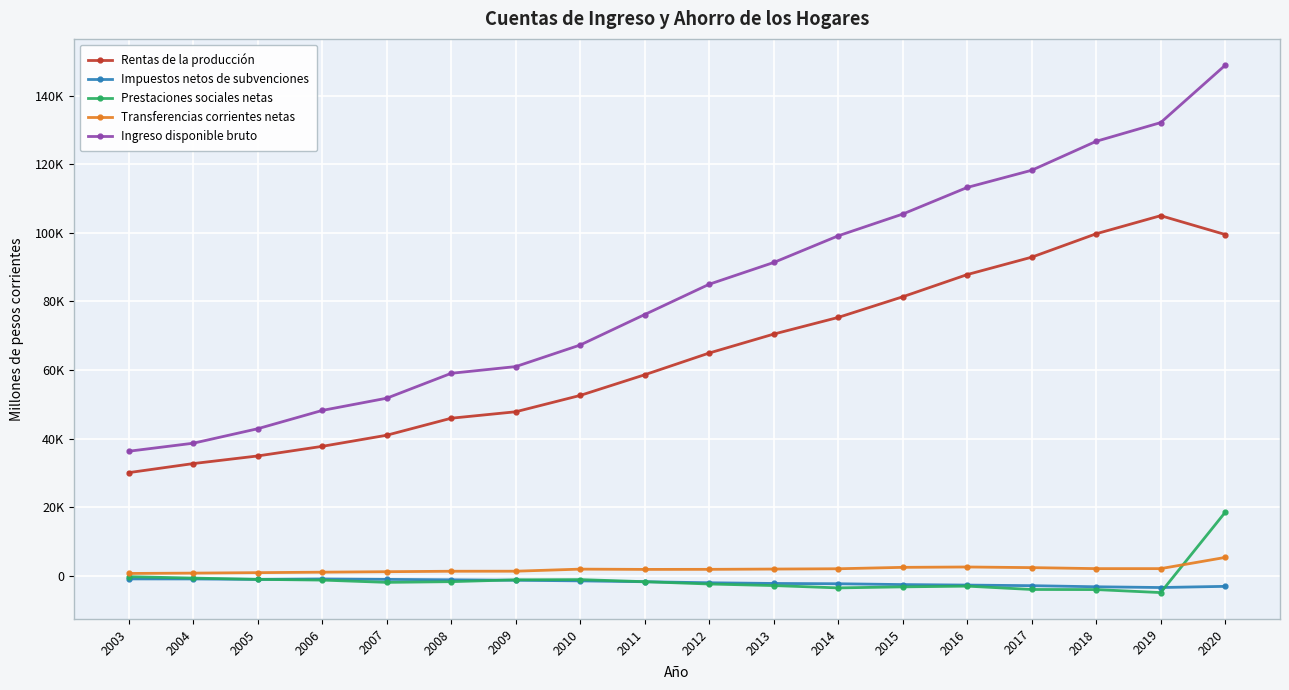

What is the value of the Ingreso disponible bruto point at the 3rd from the left?

42861